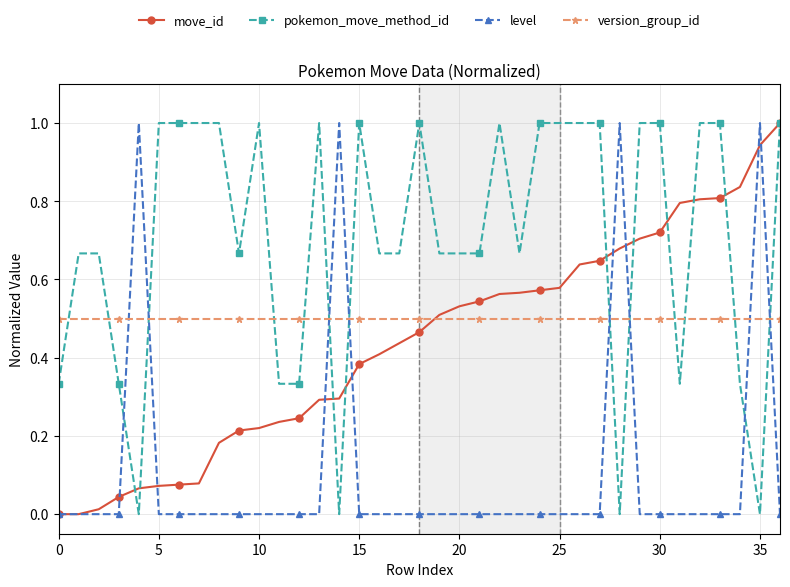

Which series has the largest total across all categories?

pokemon_move_method_id